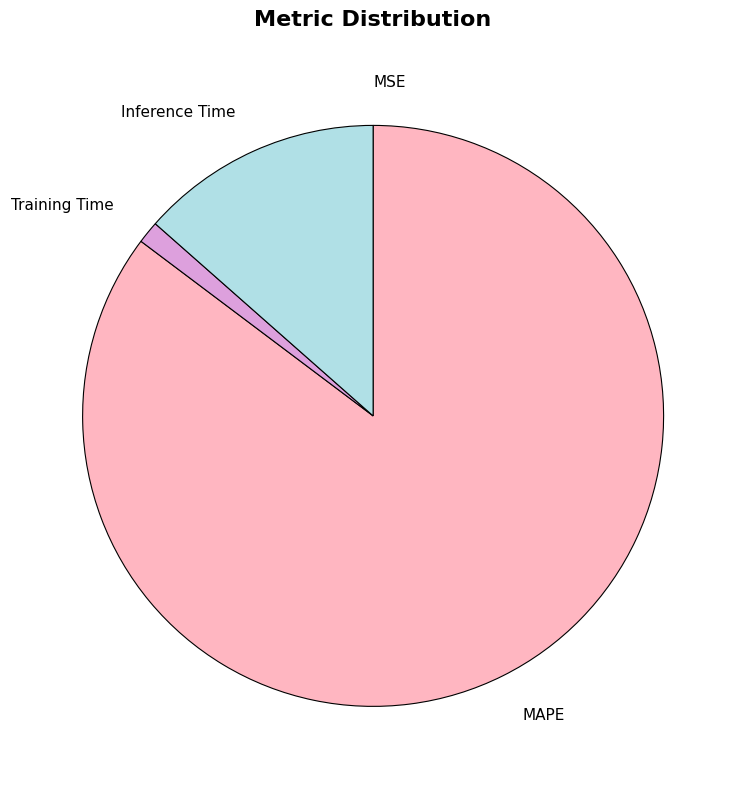

Which category has the biggest portion of the pie?

MAPE